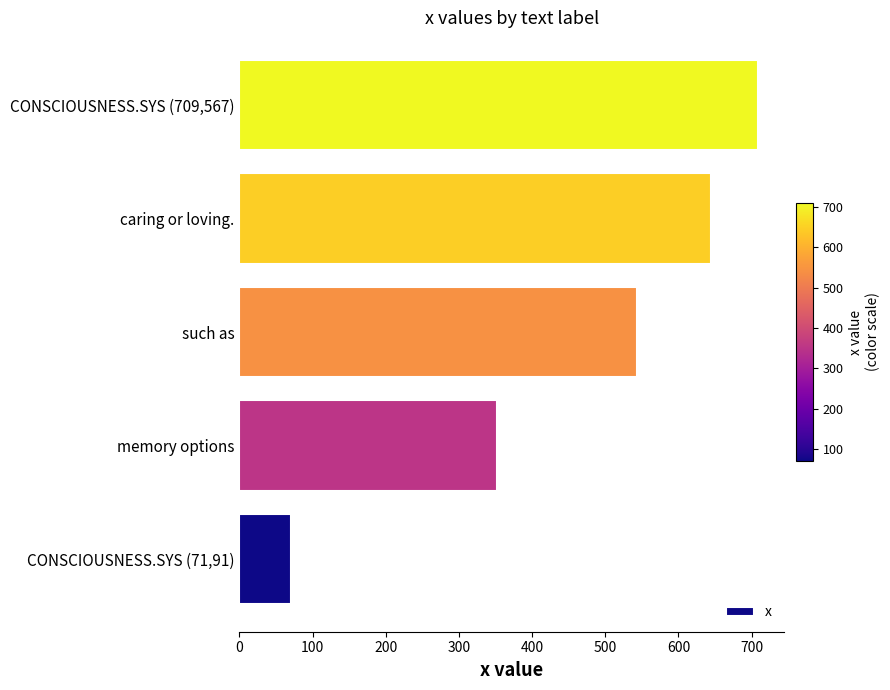

Between caring or loving. and such as, which is larger?

caring or loving.